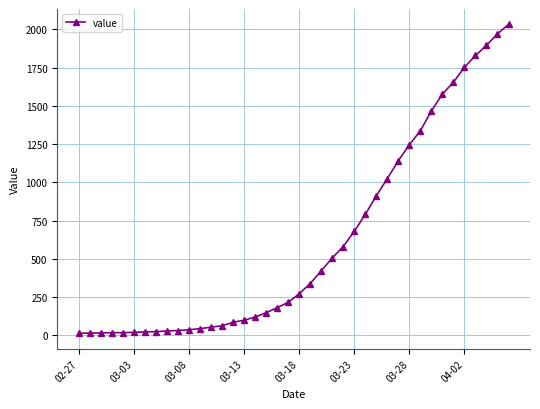

What is the maximum value shown in the chart?

2032